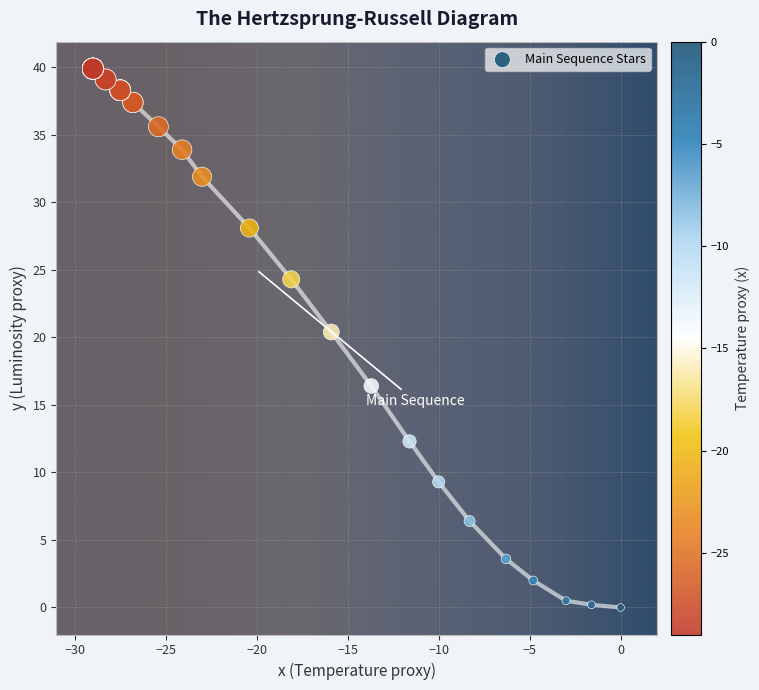

What Y value in the scatter plot is closest to 19?

20.4